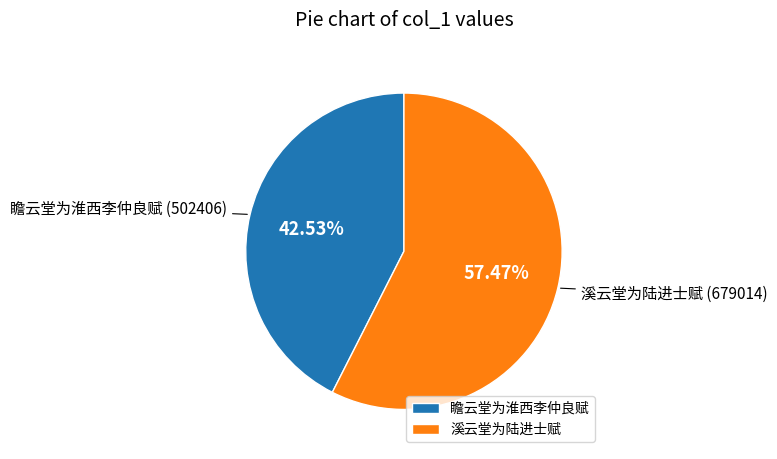

True or false: 溪云堂为陆进士赋 accounts for 44% of the total.

False